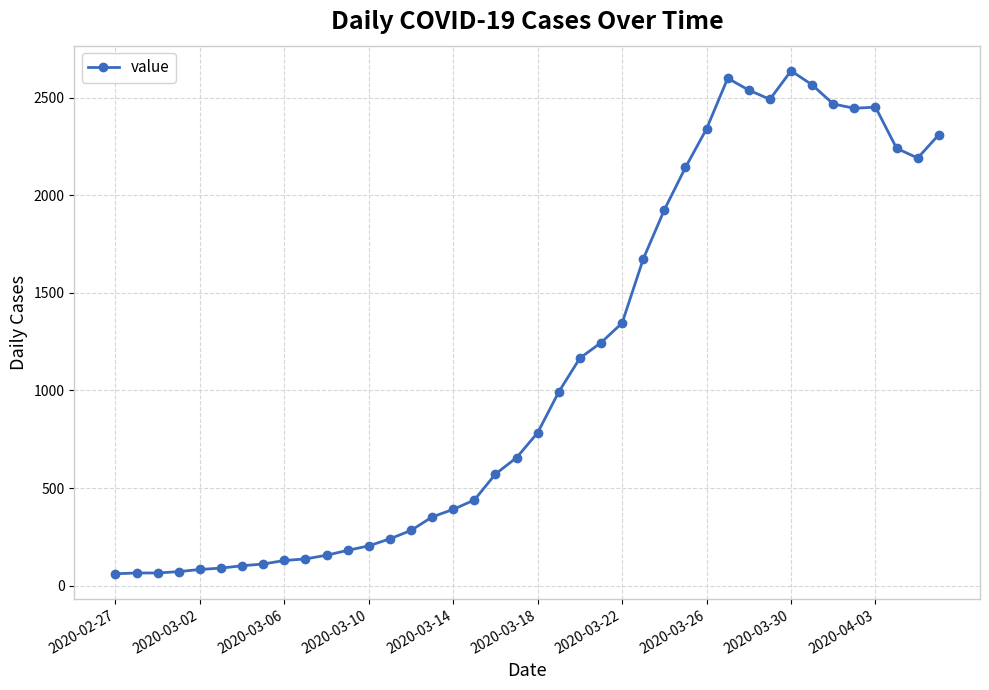

What is the value of the 32nd point from the left?

2492